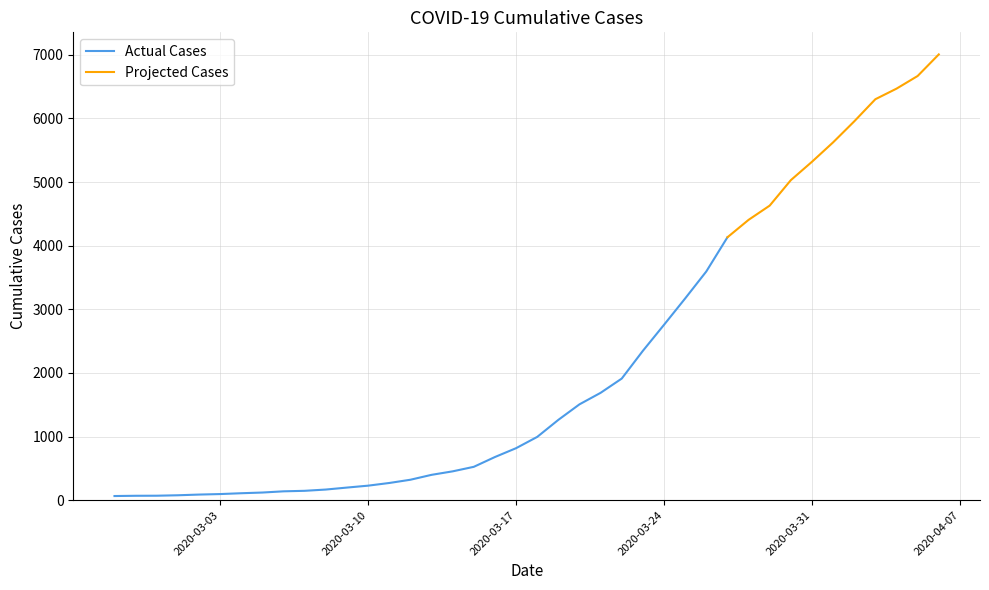

What is the change in value from 2020-03-10 to 2020-04-04?

+6239